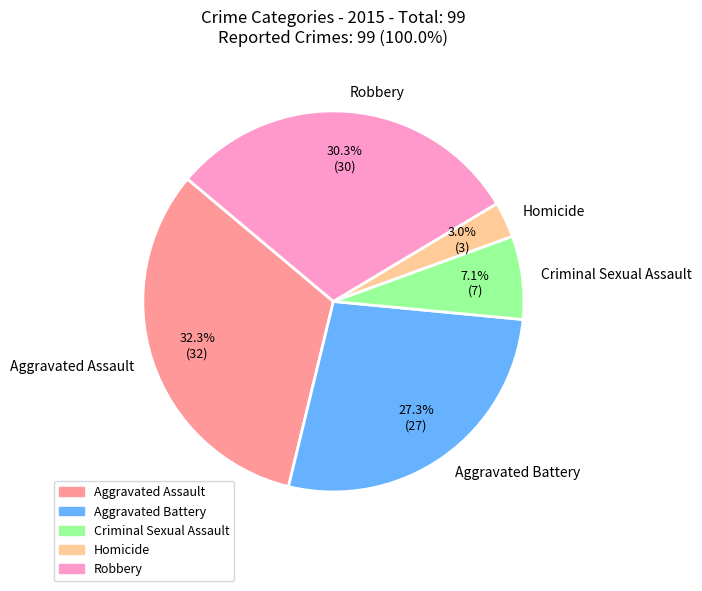

Is the sum of Aggravated Battery and Criminal Sexual Assault greater than half?

No